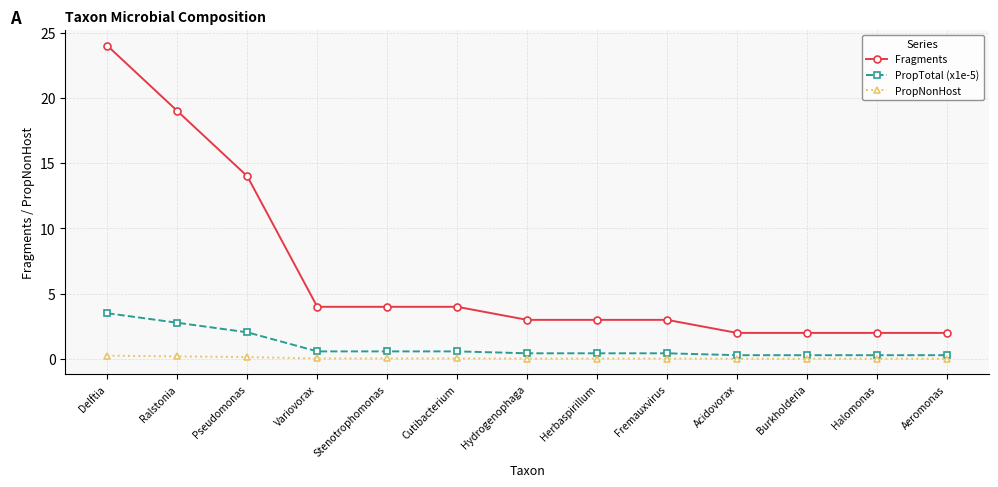

Is this an area chart (filled region under the line)?

No